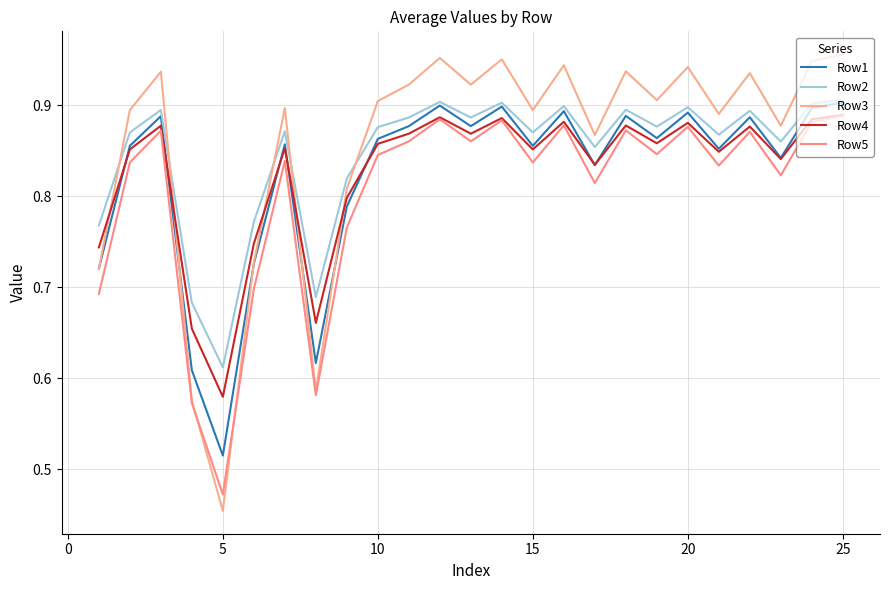

Count the Row2 values in the range 0 to 1.

25